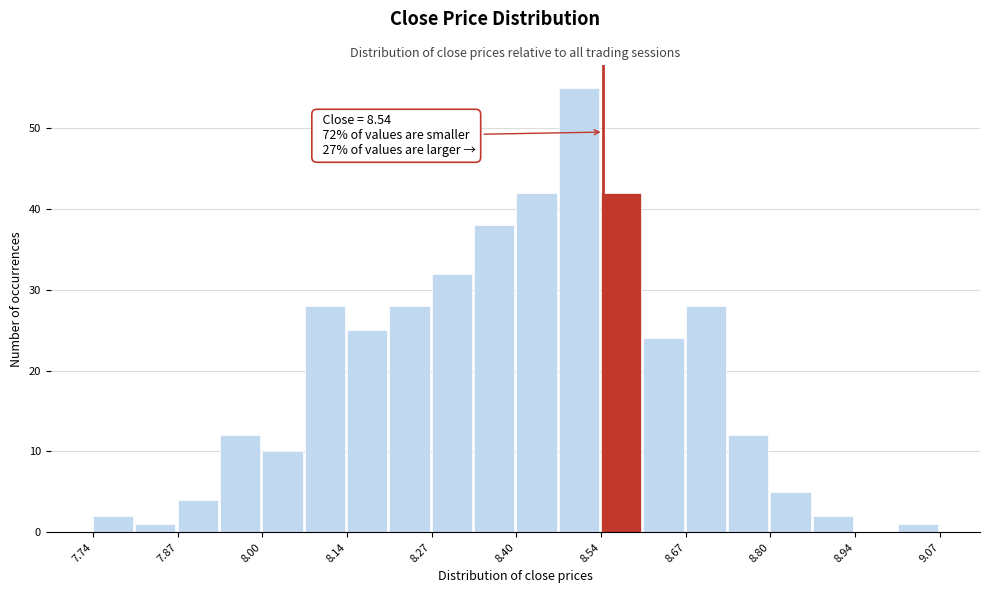

Around what value on the x-axis is the tallest bar? Give the approximate position of its centre, as read against the axis.

8.50